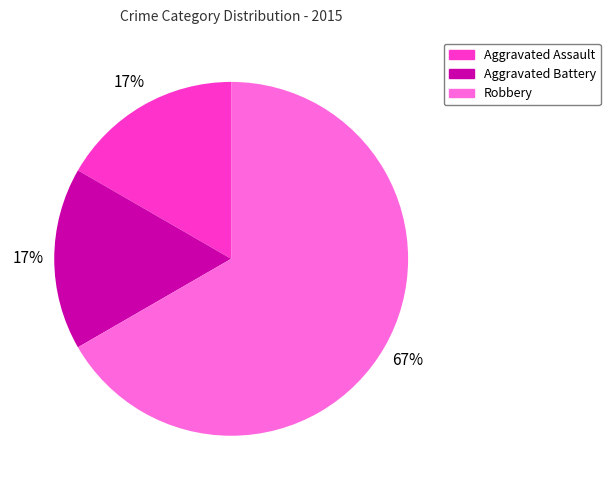

What is the largest slice in the pie chart?

Robbery